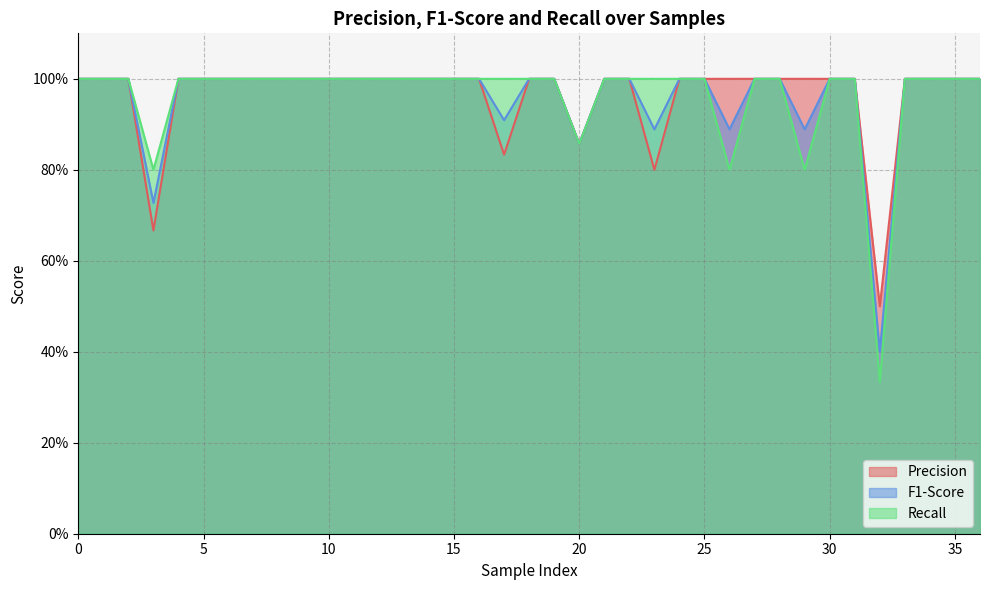

Reading left to right, extract all data points from this chart.

precision: 1.0	1.0	1.0	0.7	1.0	1.0	1.0	1.0	1.0	1.0	1.0	1.0	1.0	1.0	1.0	1.0	1.0	0.8	1.0	1.0	0.9	1.0	1.0	0.8	1.0	1.0	1.0	1.0	1.0	1.0	1.0	1.0	0.5	1.0	1.0	1.0	1.0
f1_score: 1.0	1.0	1.0	0.7	1.0	1.0	1.0	1.0	1.0	1.0	1.0	1.0	1.0	1.0	1.0	1.0	1.0	0.9	1.0	1.0	0.9	1.0	1.0	0.9	1.0	1.0	0.9	1.0	1.0	0.9	1.0	1.0	0.4	1.0	1.0	1.0	1.0
recall: 1.0	1.0	1.0	0.8	1.0	1.0	1.0	1.0	1.0	1.0	1.0	1.0	1.0	1.0	1.0	1.0	1.0	1.0	1.0	1.0	0.9	1.0	1.0	1.0	1.0	1.0	0.8	1.0	1.0	0.8	1.0	1.0	0.3	1.0	1.0	1.0	1.0